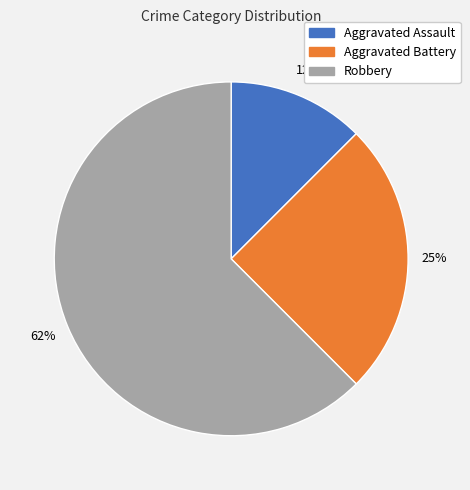

Between Aggravated Battery and Aggravated Assault, which is larger?

Aggravated Battery